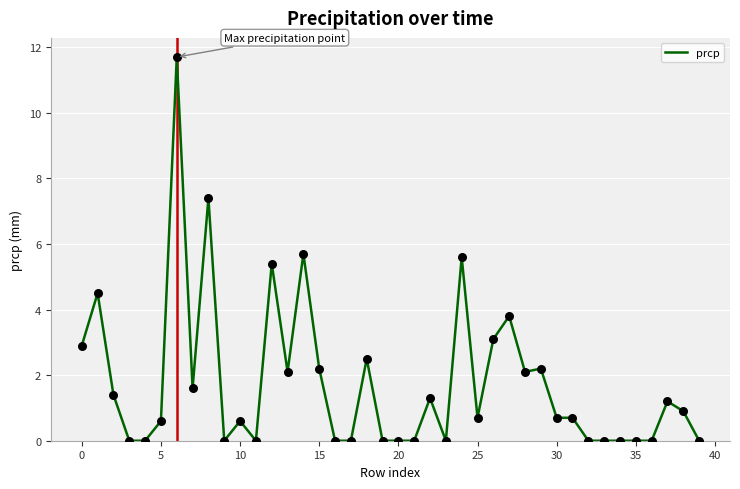

What is the difference between the maximum and minimum values?

11.7